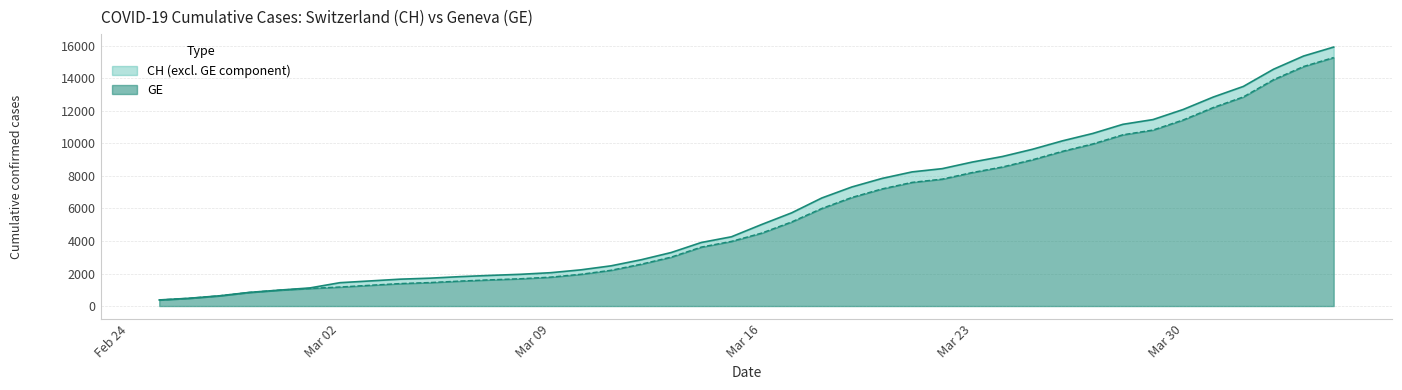

How many lines are shown in the chart?

2